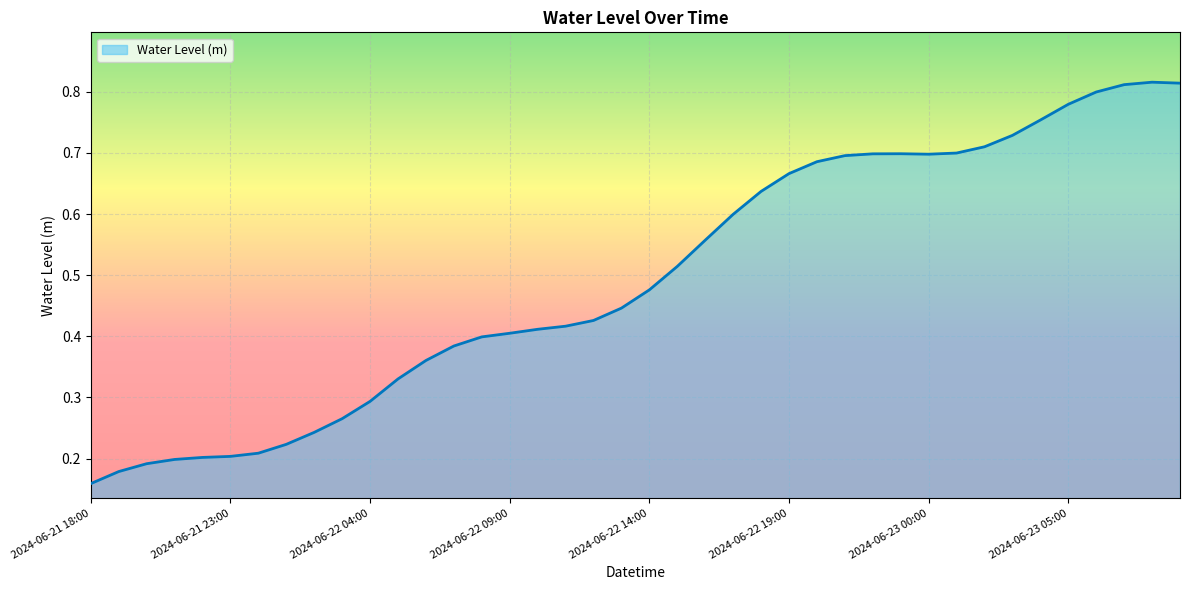

Rank the categories by value from highest to lowest.

2024-06-23 08:00, 2024-06-23 09:00, 2024-06-23 07:00, 2024-06-23 06:00, 2024-06-23 05:00, 2024-06-23 04:00, 2024-06-23 03:00, 2024-06-23 02:00, 2024-06-23 01:00, 2024-06-22 23:00, 2024-06-22 22:00, 2024-06-23 00:00, 2024-06-22 21:00, 2024-06-22 20:00, 2024-06-22 19:00, 2024-06-22 18:00, 2024-06-22 17:00, 2024-06-22 16:00, 2024-06-22 15:00, 2024-06-22 14:00, 2024-06-22 13:00, 2024-06-22 12:00, 2024-06-22 11:00, 2024-06-22 10:00, 2024-06-22 09:00, 2024-06-22 08:00, 2024-06-22 07:00, 2024-06-22 06:00, 2024-06-22 05:00, 2024-06-22 04:00, 2024-06-22 03:00, 2024-06-22 02:00, 2024-06-22 01:00, 2024-06-22 00:00, 2024-06-21 23:00, 2024-06-21 22:00, 2024-06-21 21:00, 2024-06-21 20:00, 2024-06-21 19:00, 2024-06-21 18:00